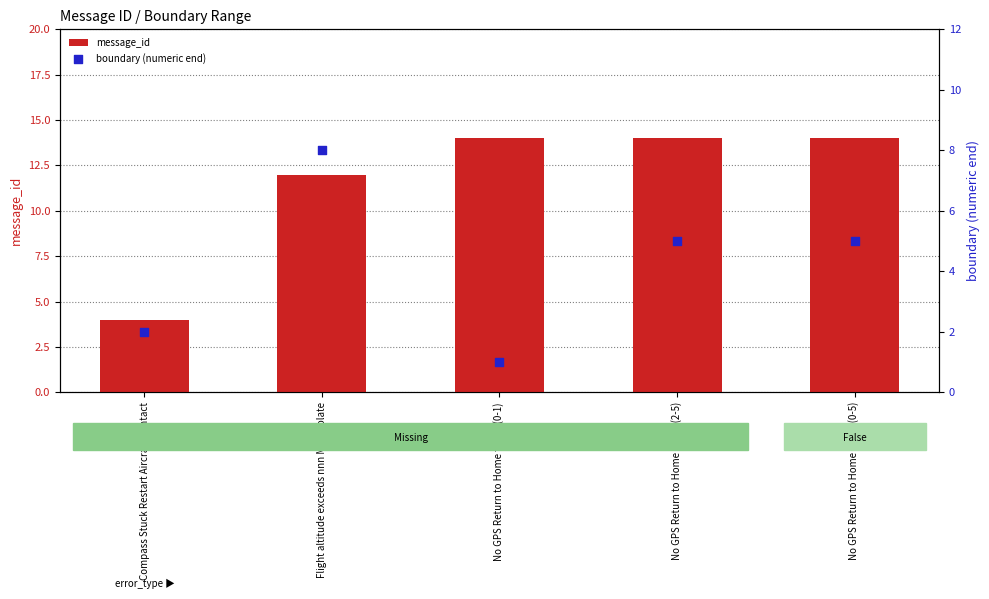

At how many categories does at least one series exceed 12?

3